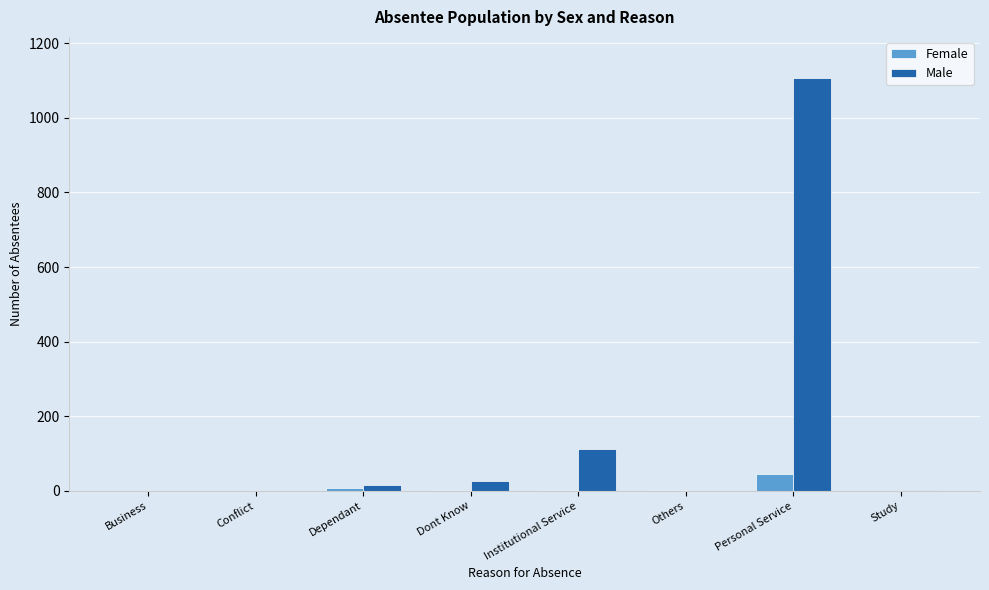

Where is Male nearest to the value 553?

Institutional Service